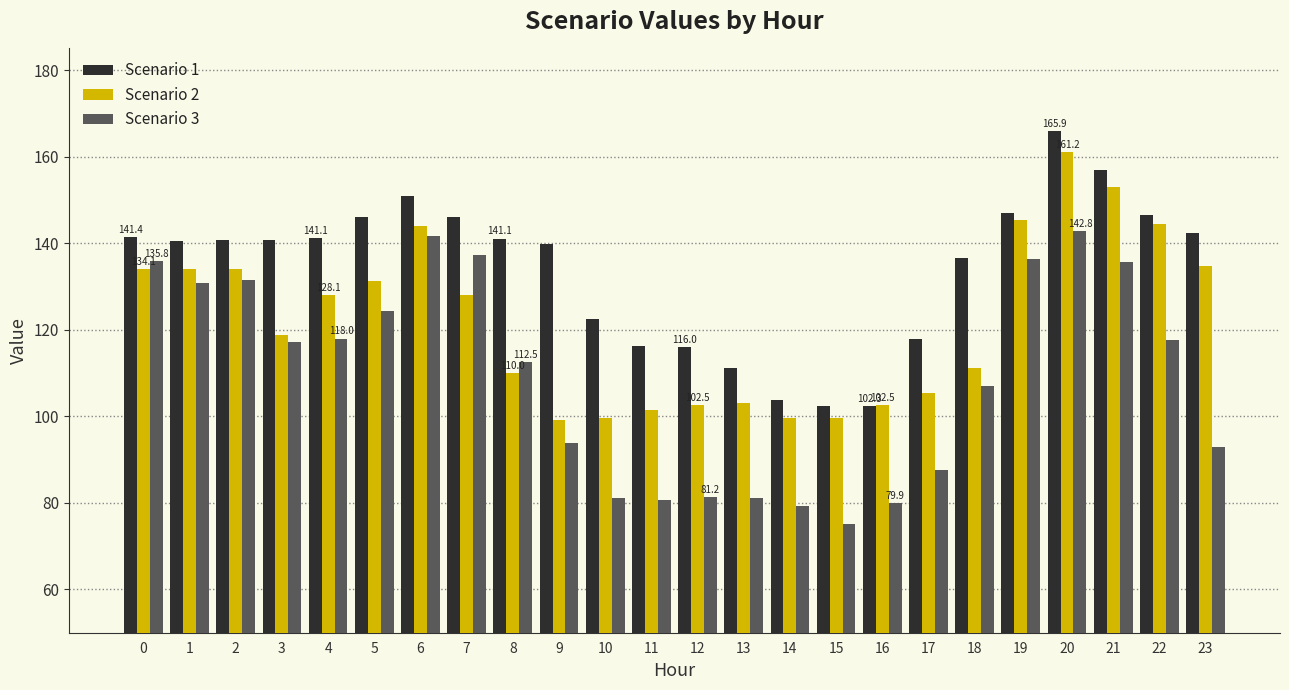

At 21, list the series in order from largest to smallest.

Scenario 1, Scenario 2, Scenario 3